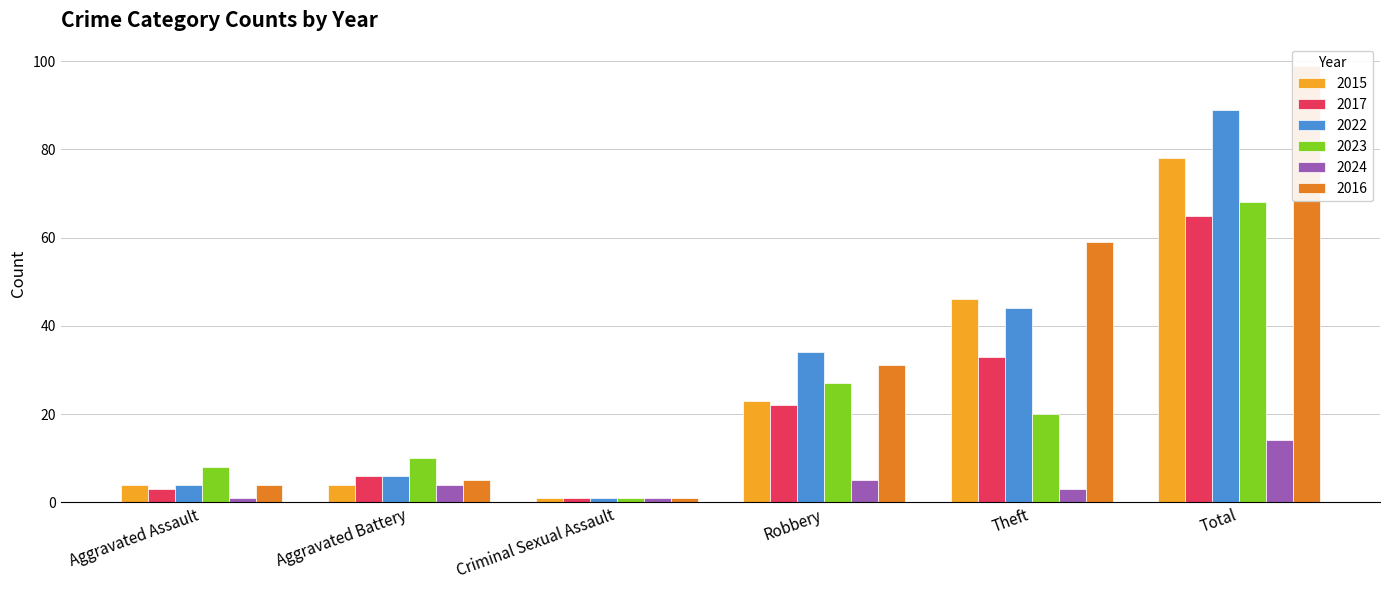

At which label does 2016 first exceed 31?

Theft